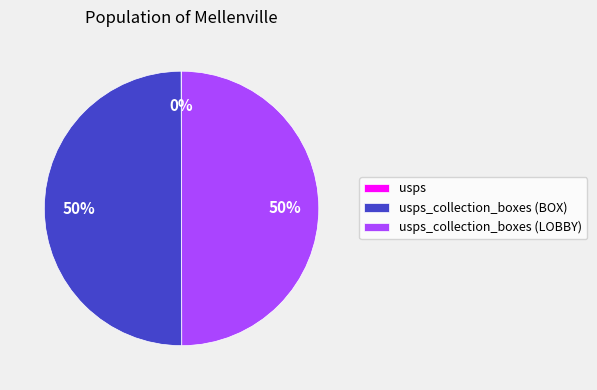

To the nearest percent, what is the difference between the largest and smallest slice percentages?

50%